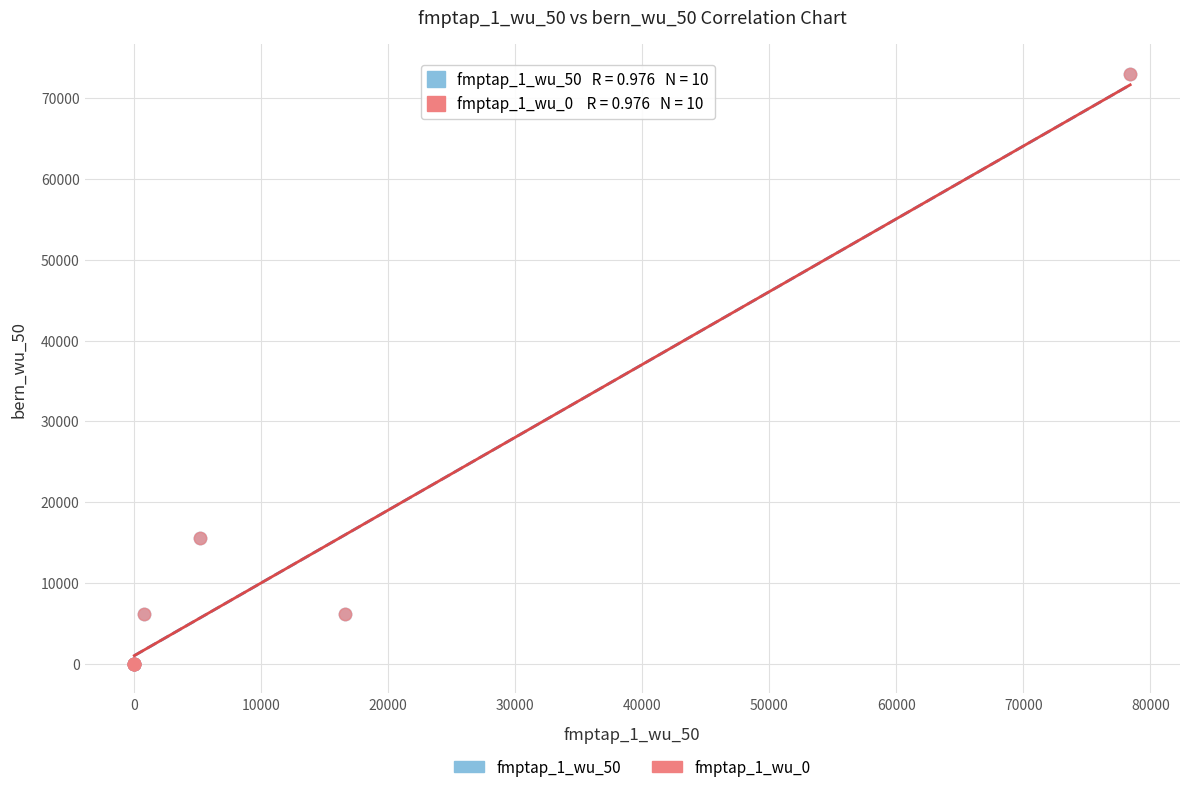

Which series has the widest spread of Y values?

fmptap_1_wu_0